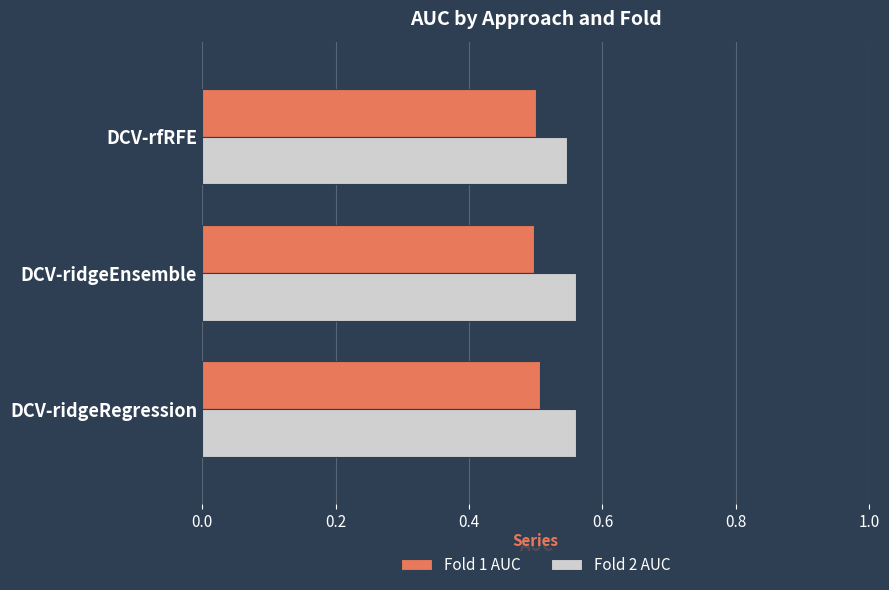

What is the sum of all Fold 2 AUC values?

1.7